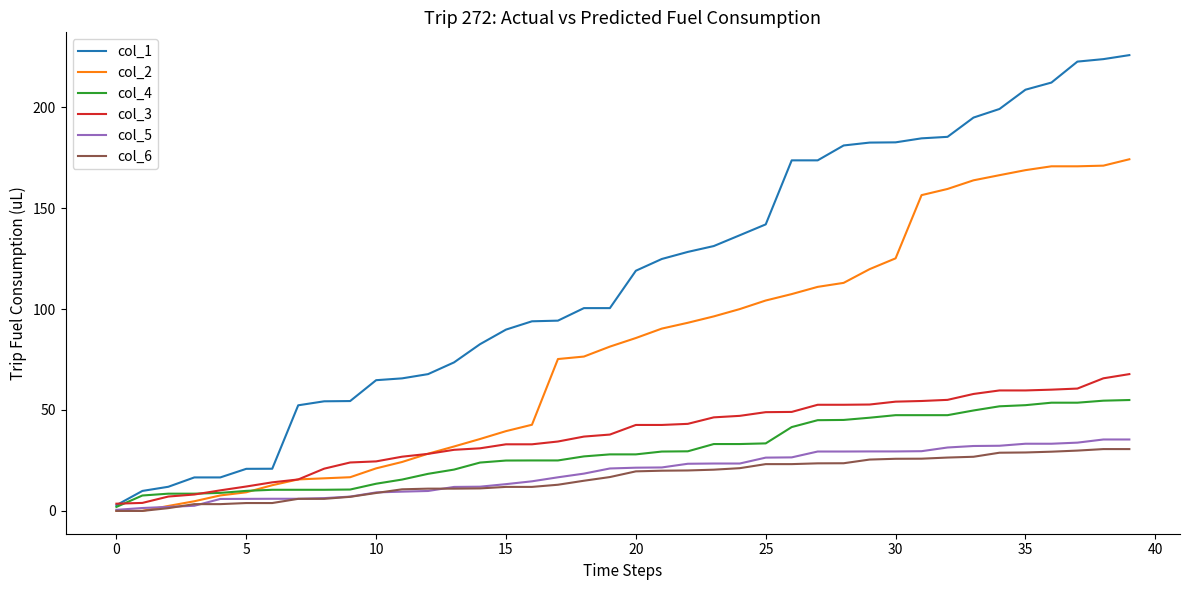

What is the maximum value shown in the chart?

225.7